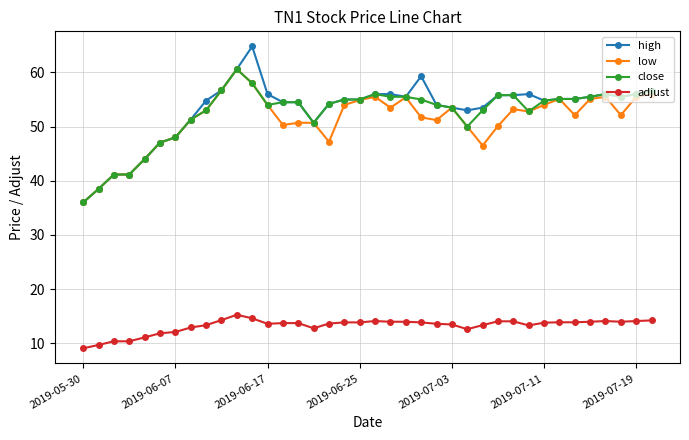

How many series are shown in this chart?

4